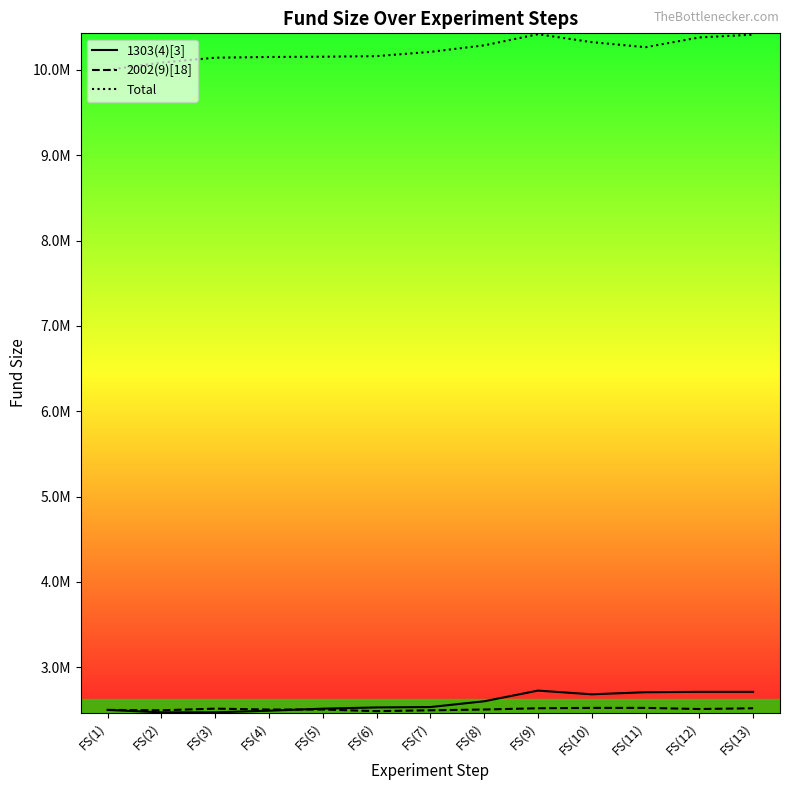

Does the chart have visible grid lines?

No